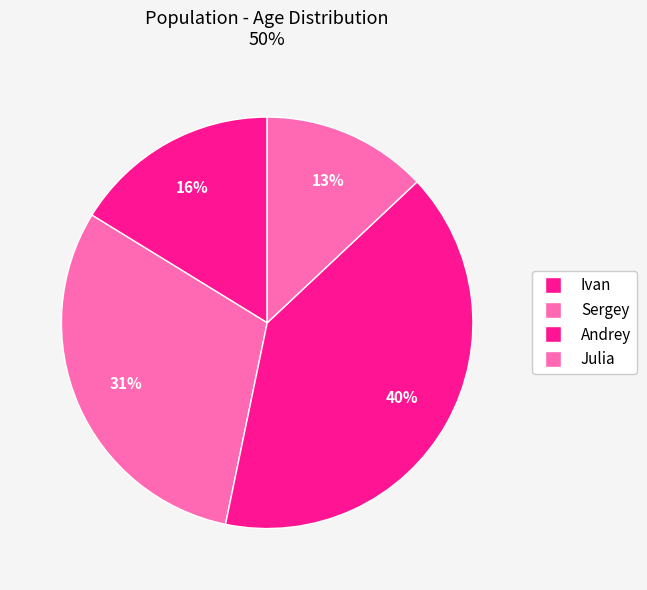

How many segments does this pie chart have?

4